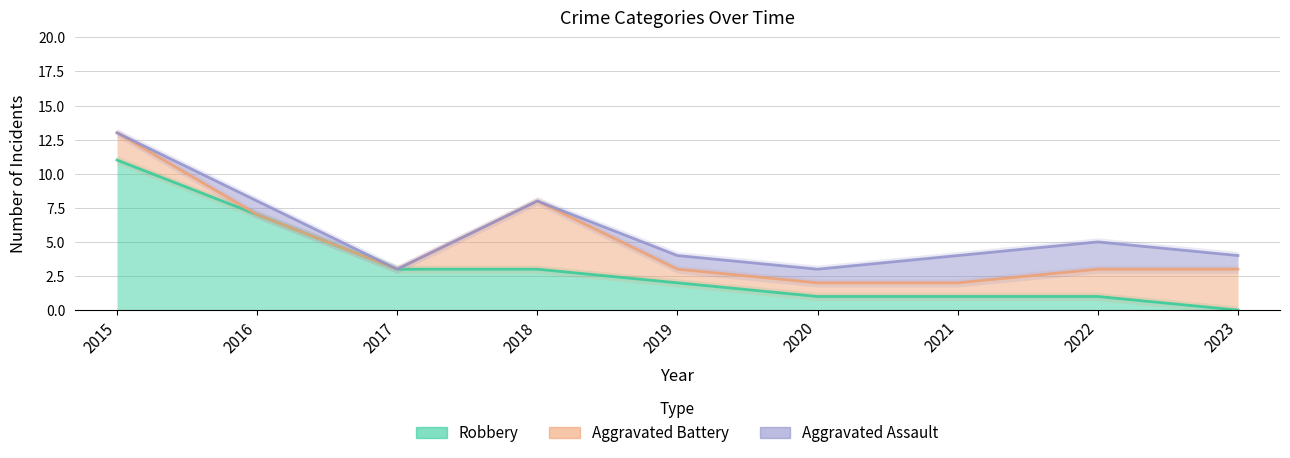

Count the Aggravated Assault values in the range 0 to 1.

7